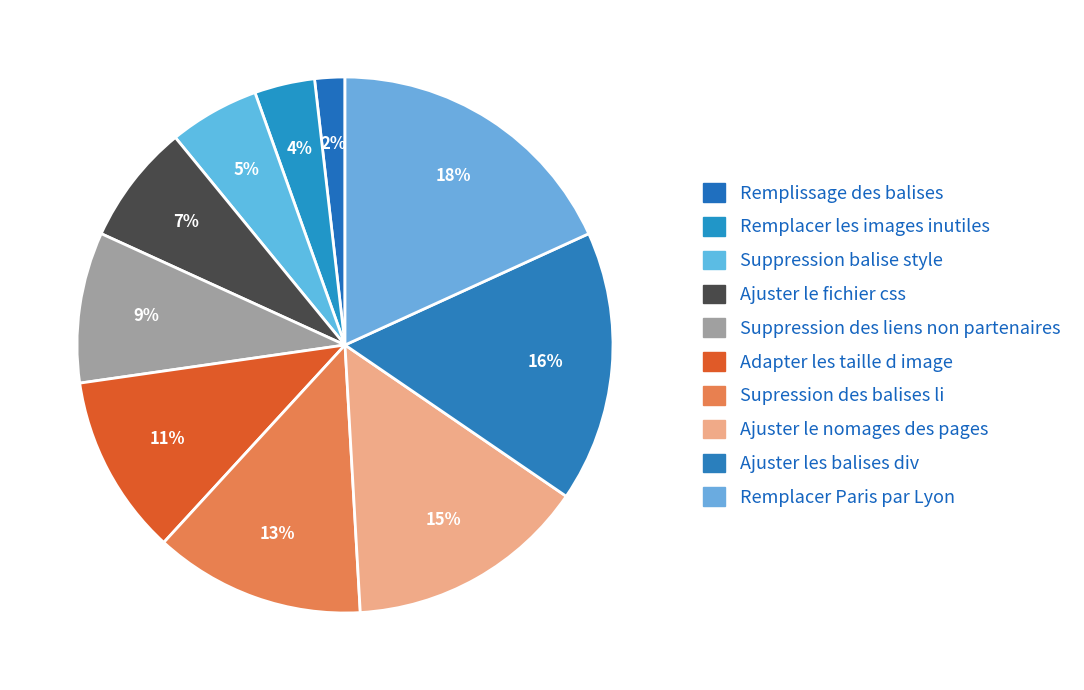

To the nearest percent, what is the difference between the Suppression des liens non partenaires and Adapter les taille d image slice percentages?

2%